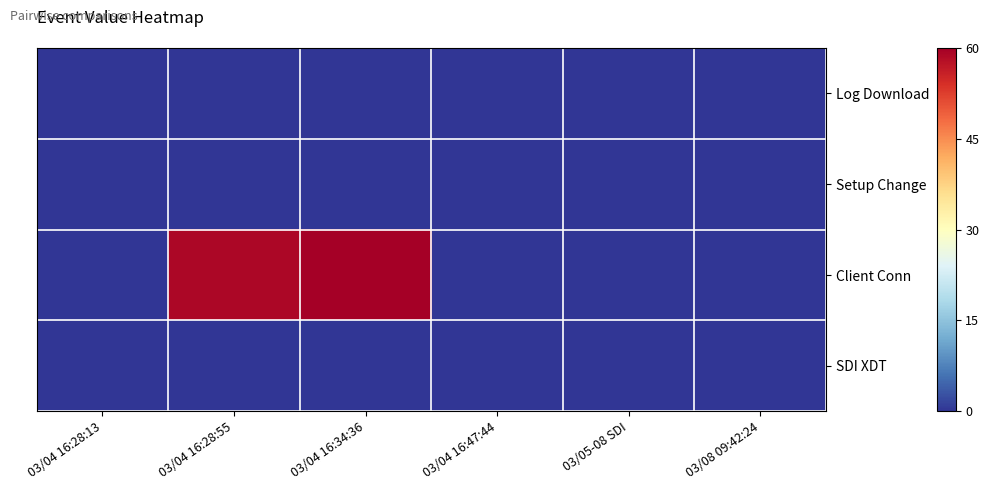

Reading left to right, transcribe all the data shown in this chart.

Log Download: 03/04 16:28:13=0	03/04 16:28:55=0	03/04 16:34:36=0	03/04 16:47:44=0	03/05-08 SDI=0	03/08 09:42:24=0
Setup Change: 03/04 16:28:13=0	03/04 16:28:55=0	03/04 16:34:36=0	03/04 16:47:44=0	03/05-08 SDI=0	03/08 09:42:24=0
Client Conn: 03/04 16:28:13=0	03/04 16:28:55=59	03/04 16:34:36=60	03/04 16:47:44=0	03/05-08 SDI=0	03/08 09:42:24=0
SDI XDT: 03/04 16:28:13=0	03/04 16:28:55=0	03/04 16:34:36=0	03/04 16:47:44=0	03/05-08 SDI=0	03/08 09:42:24=0